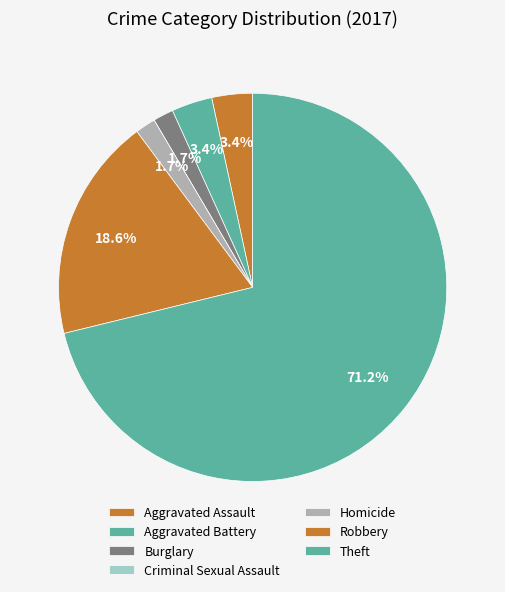

How many segments does this pie chart have?

7